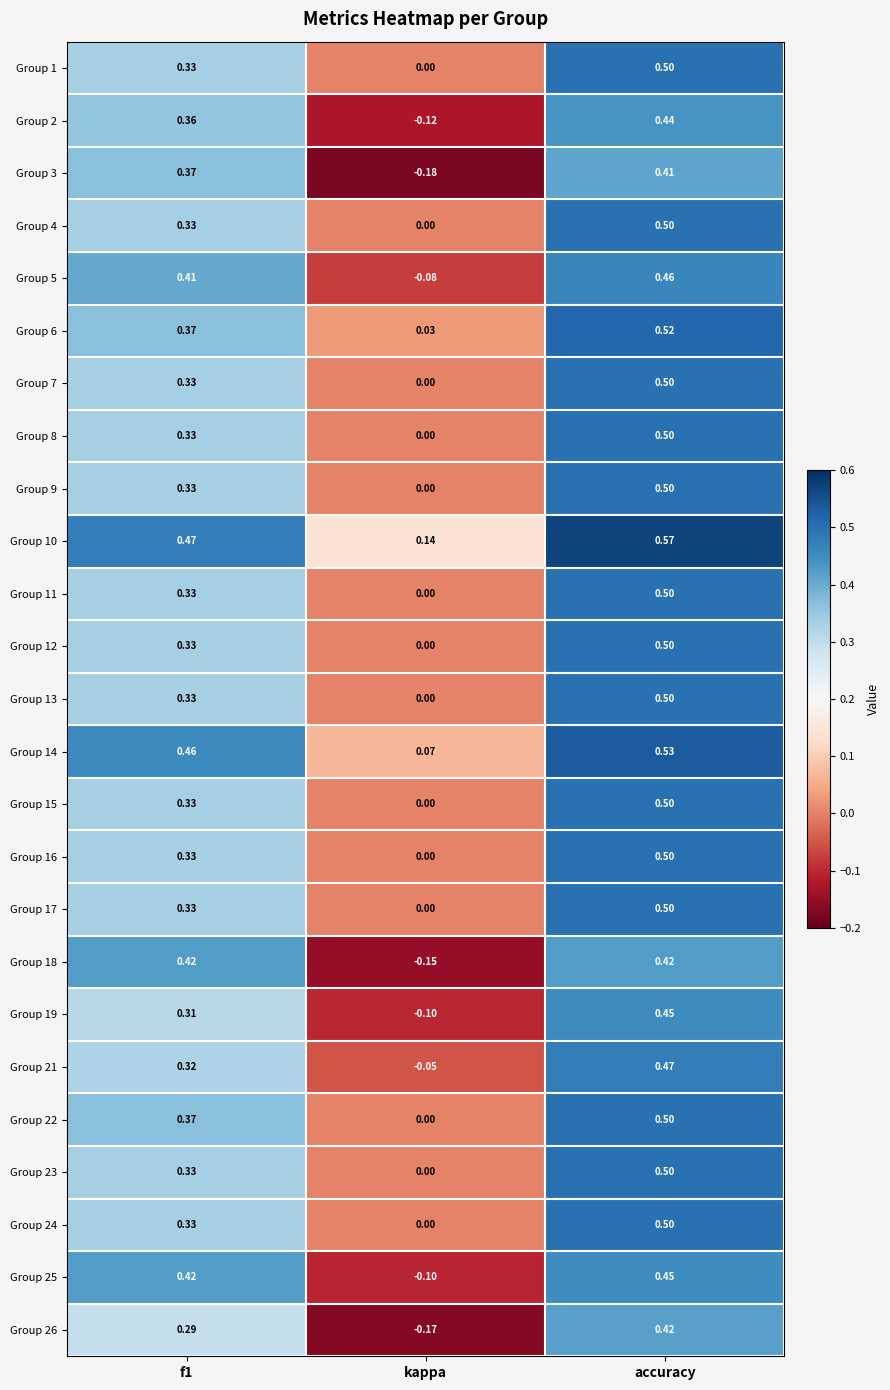

Where is Group 1 nearest to the value 0?

kappa